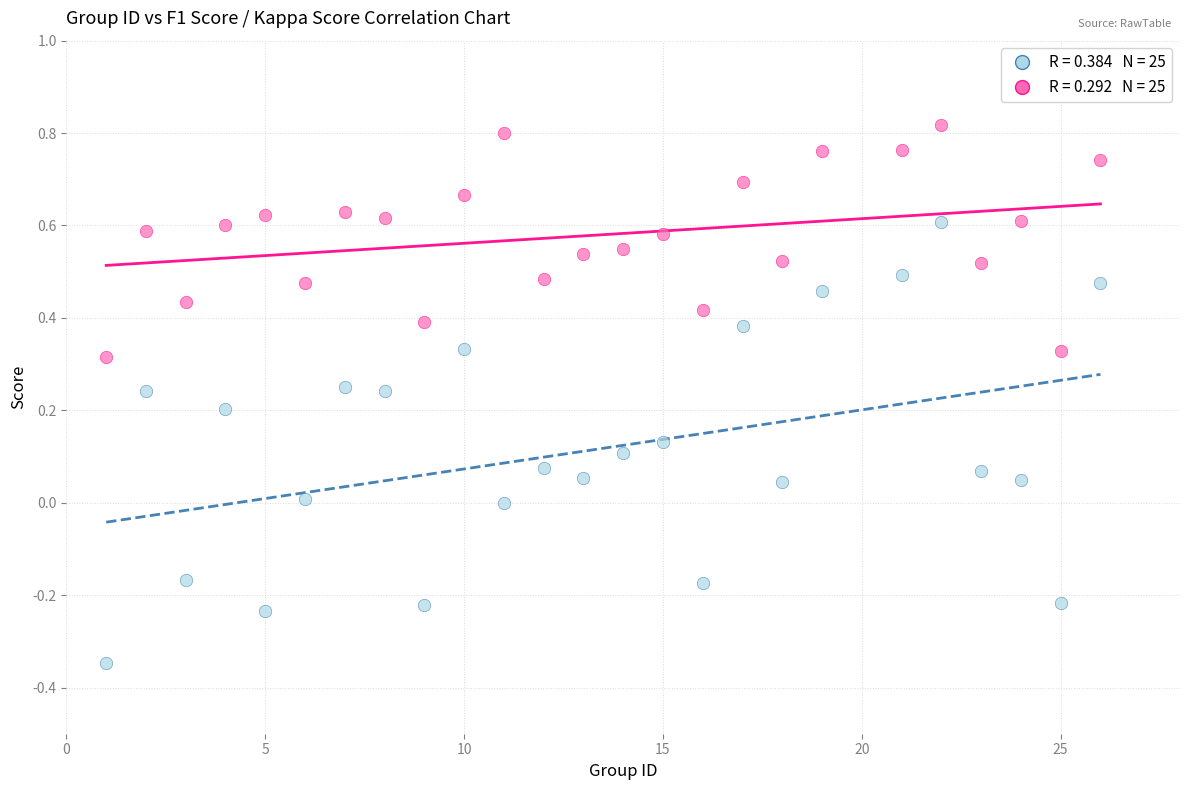

Across all data points, what is the range of Y values (max minus min)?

1.2